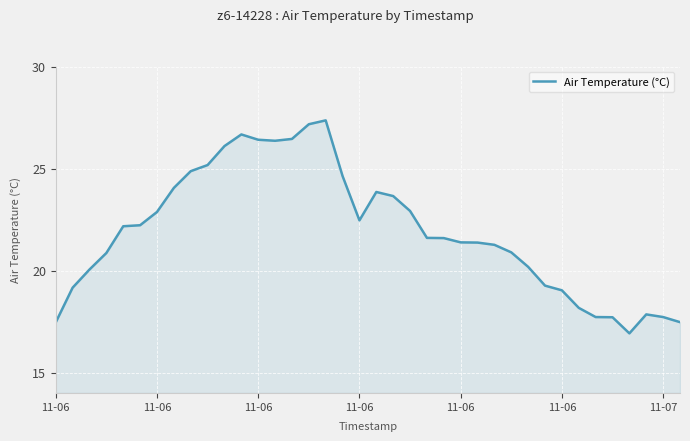

What is the greatest value displayed?

27.4